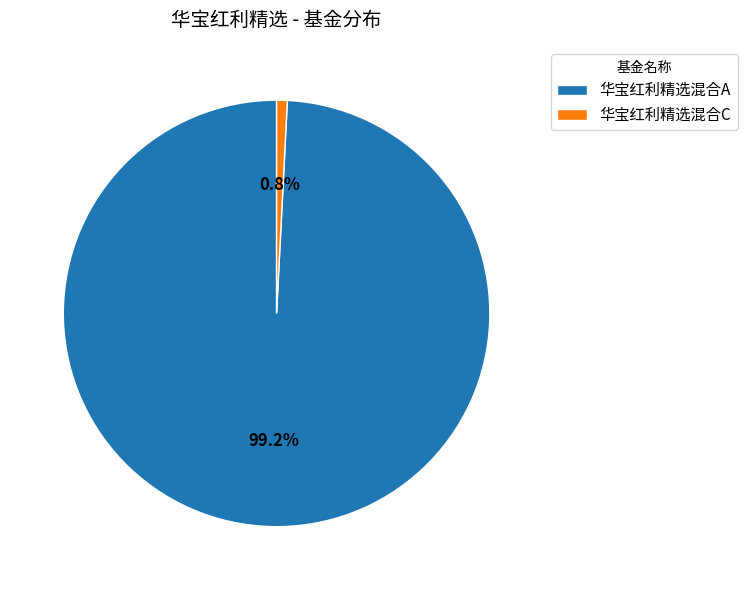

To the nearest percent, what is the difference between the largest and smallest slice percentages?

98%